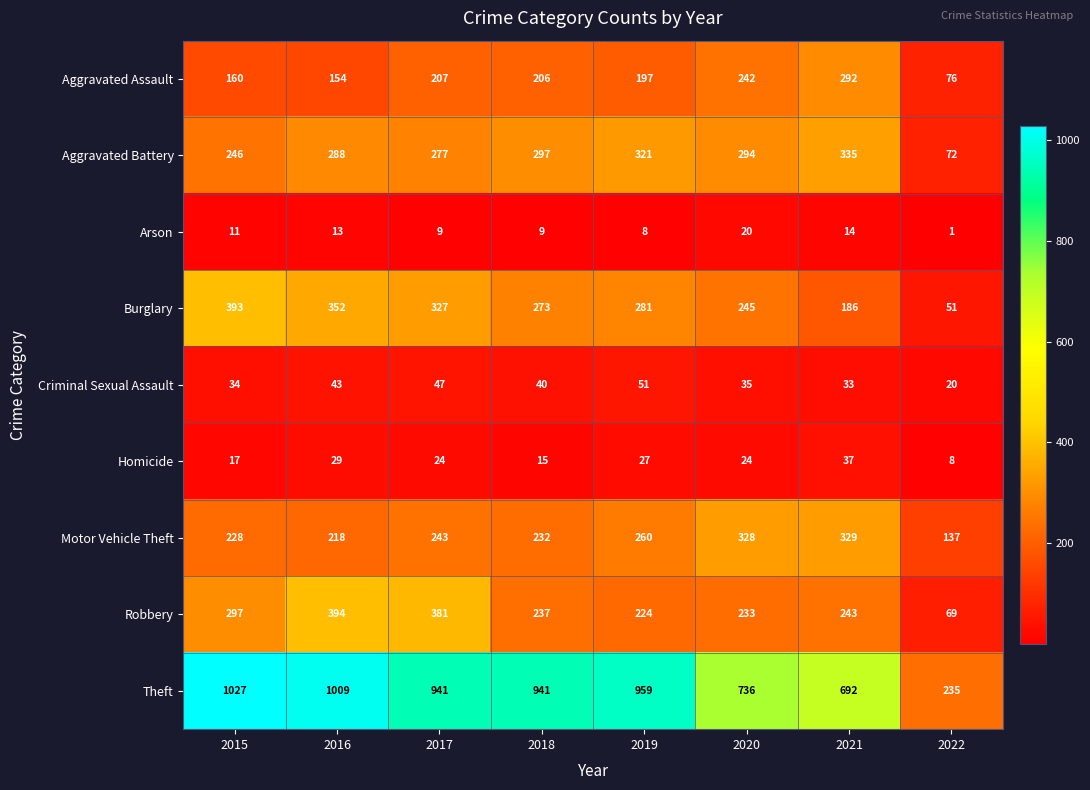

Which series changed the most between 2019 and 2020?

Theft